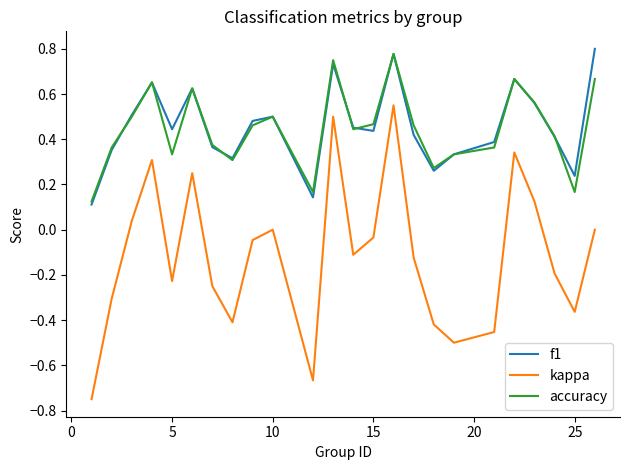

True or false: f1 and kappa cross at least once.

False